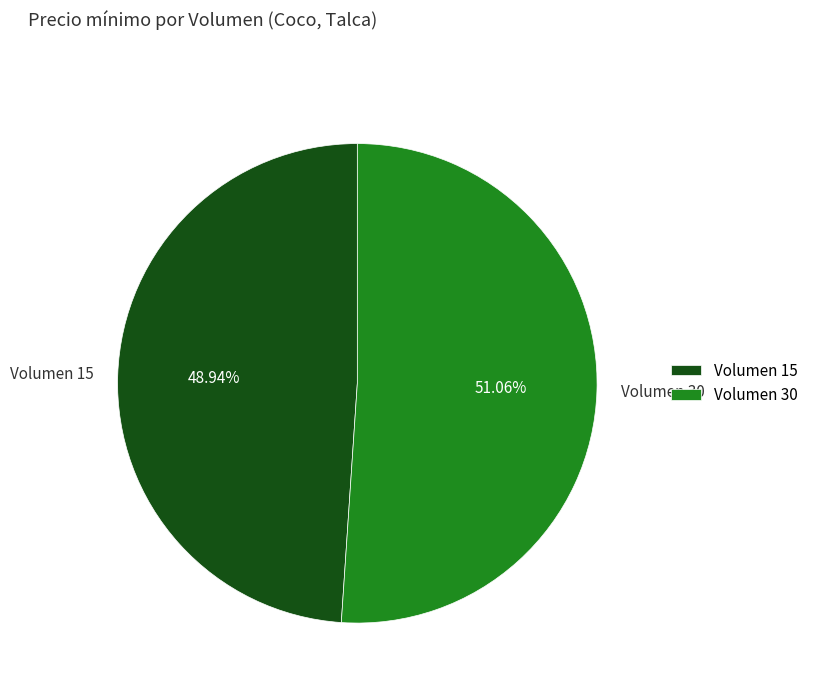

The Volumen 30 slice represents 60% of the pie. True or false?

False